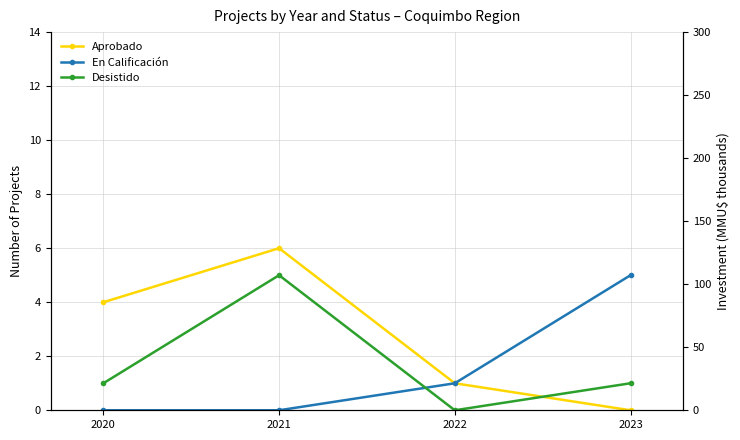

What are all the series names shown in the legend?

Aprobado, En Calificación, Desistido